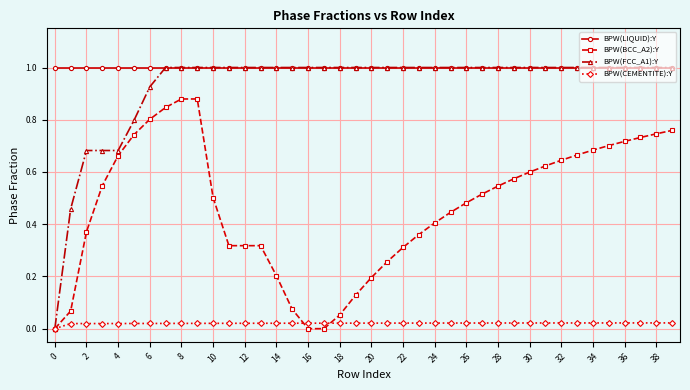

Which series has the widest spread of values?

BPW(FCC_A1):Y